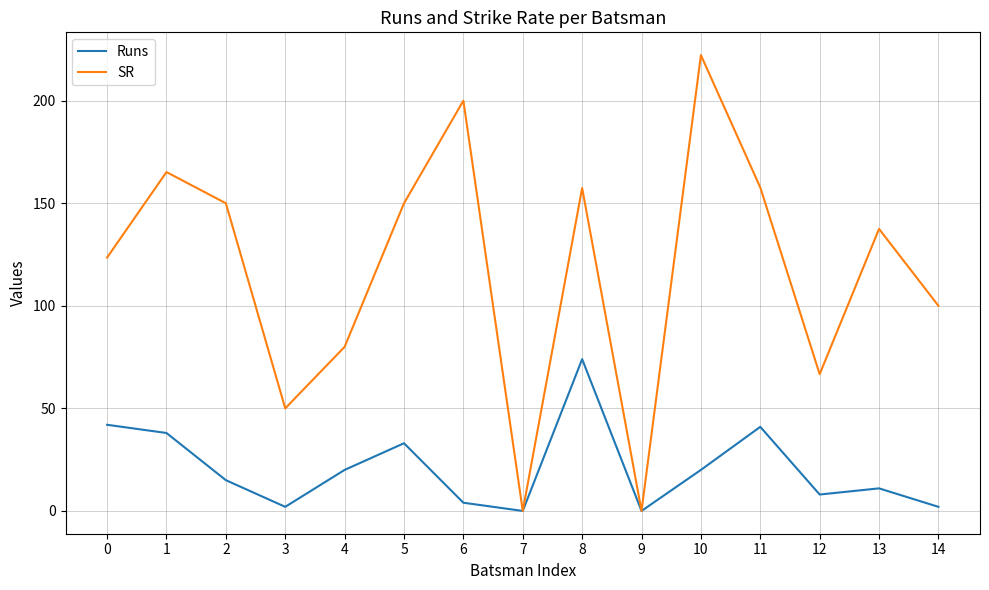

True or false: SR has a value of 245.2 at 5.

False